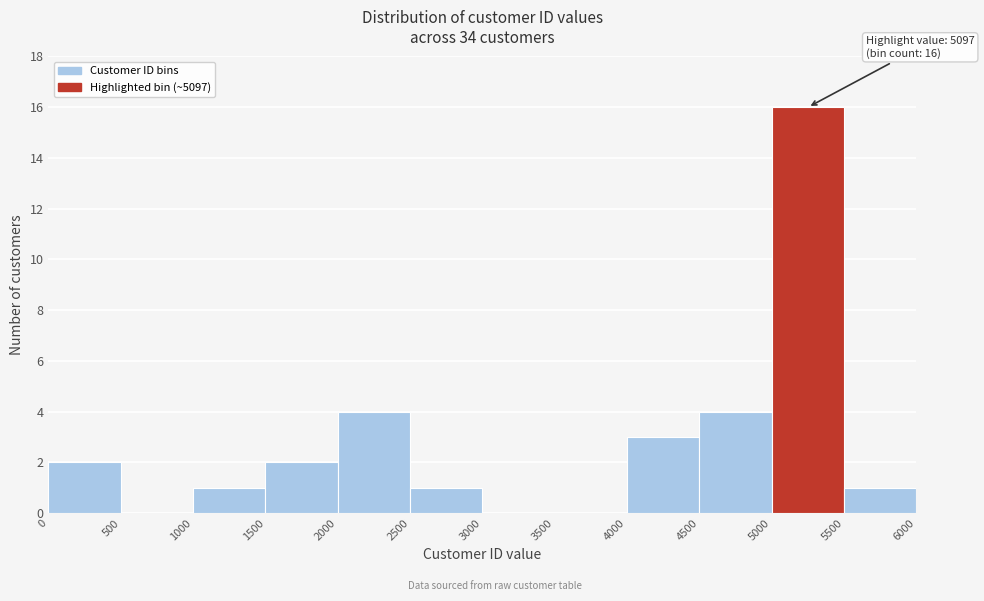

Which range on the x-axis has the tallest bar?

5000 to 5500